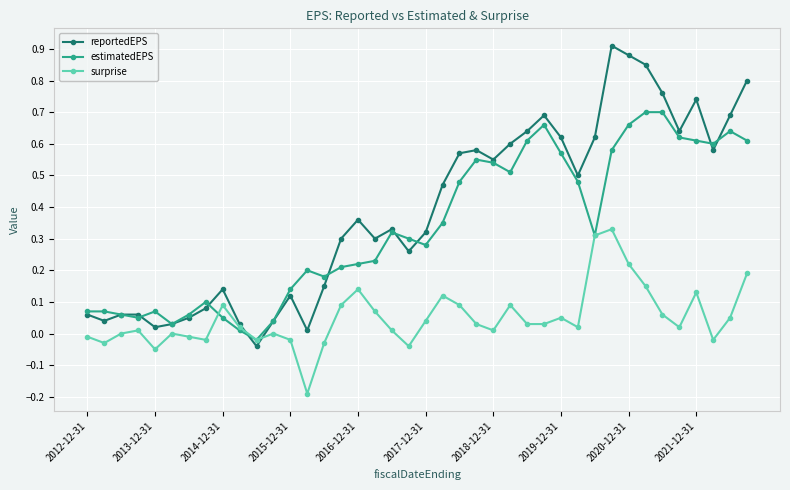

True or false: surprise has more than 0 interior local peaks.

True